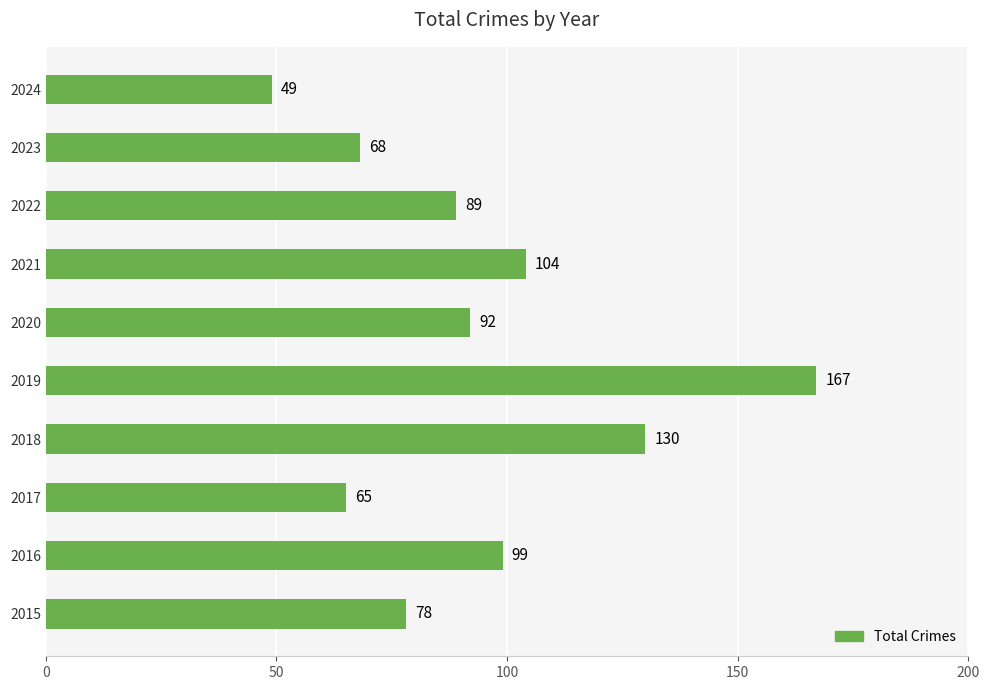

The value at 2023 is 68. True or false?

True